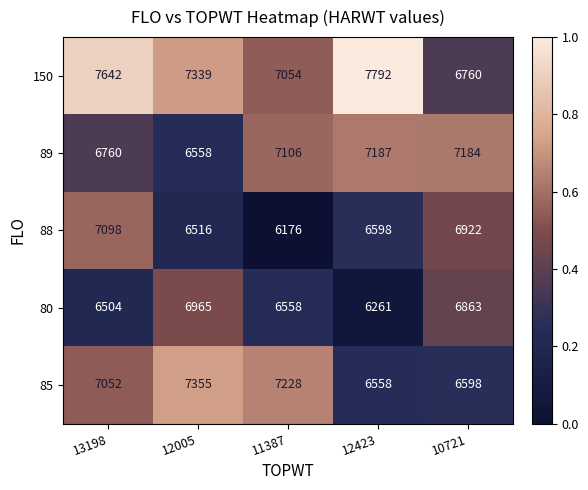

At which category does the chart reach its peak across all series?

12423